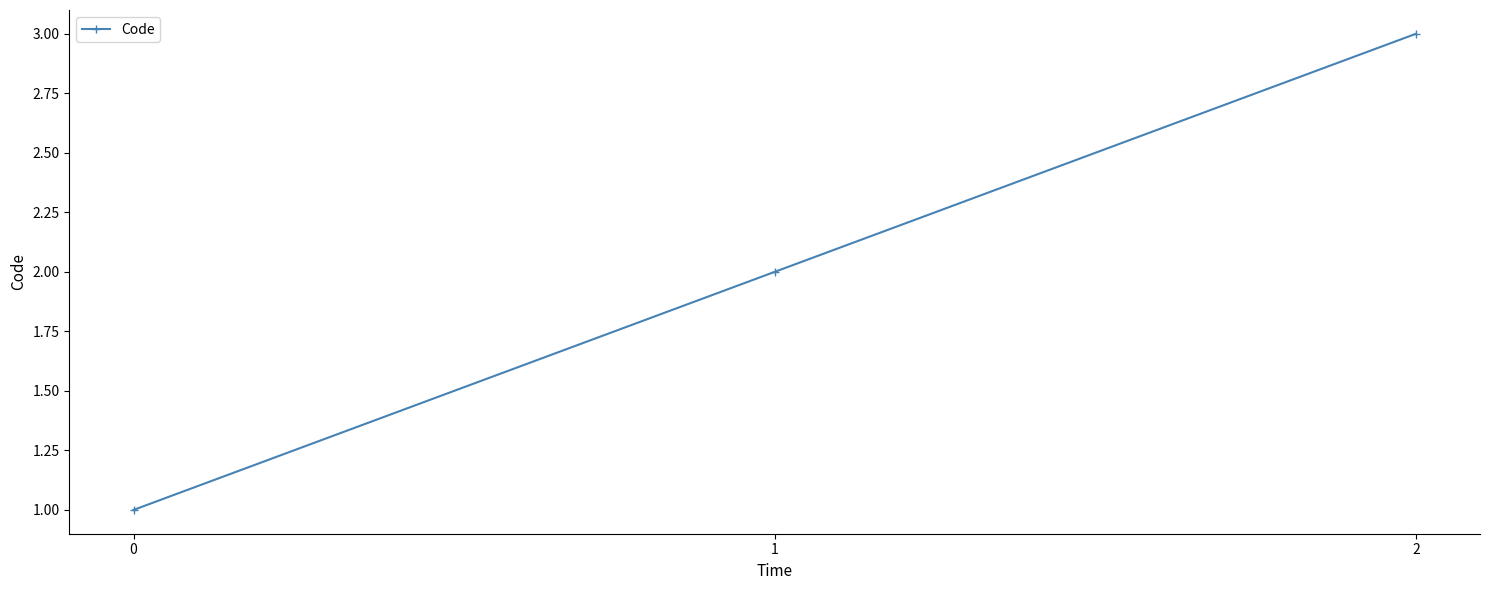

Which has a higher value, 2 or 0?

2